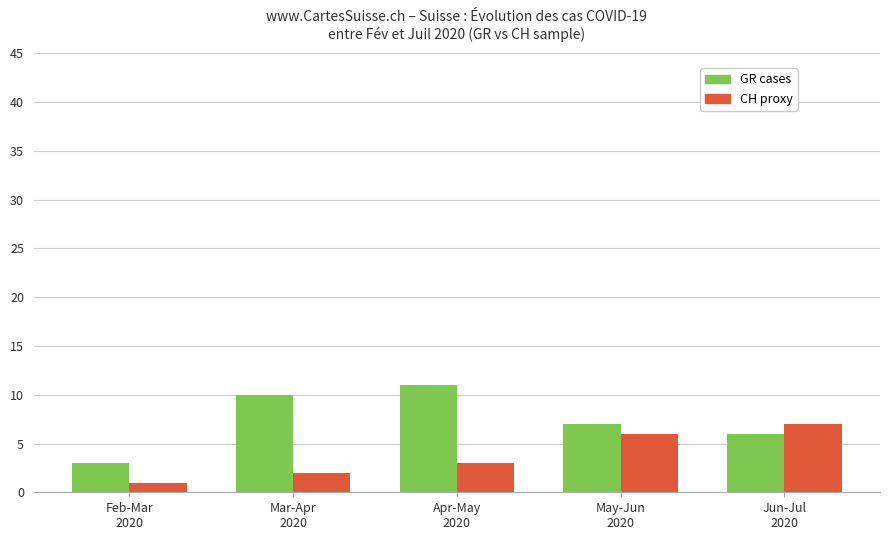

What is the maximum value shown in the chart?

11